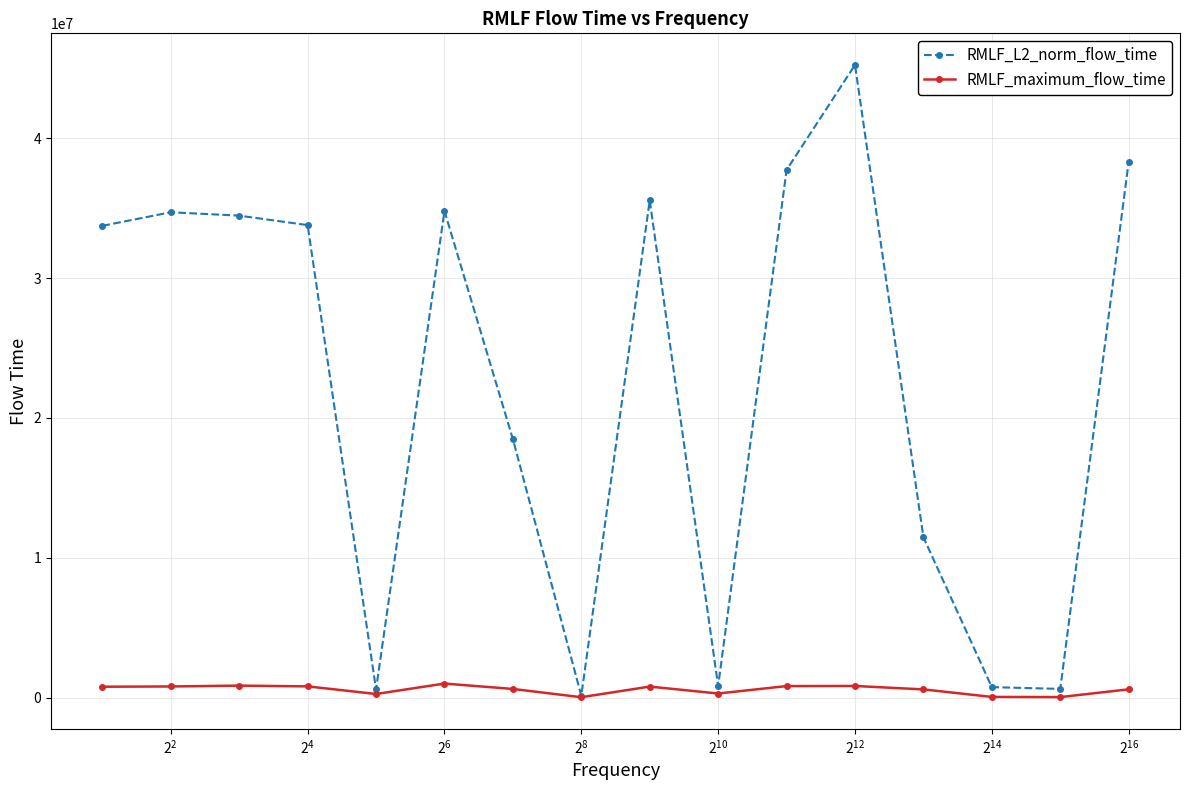

Which series has the widest spread of values?

RMLF_L2_norm_flow_time